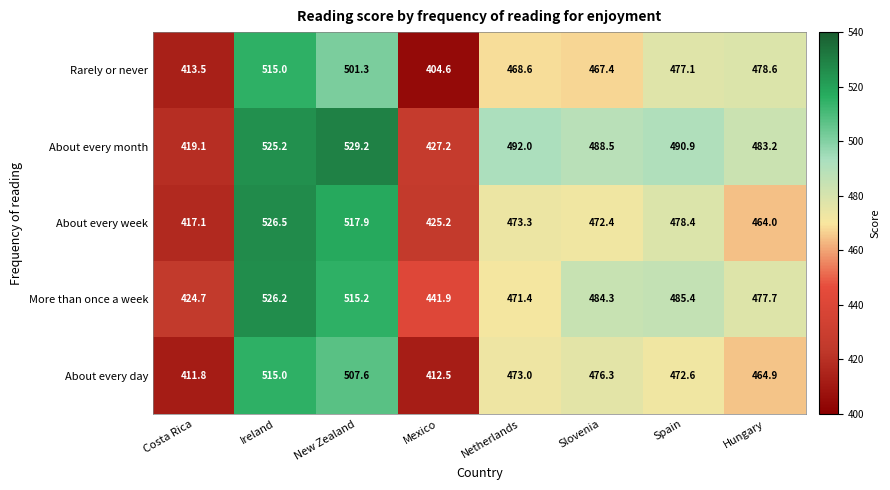

True or false: About every week has a value of 145.9 at Spain.

False